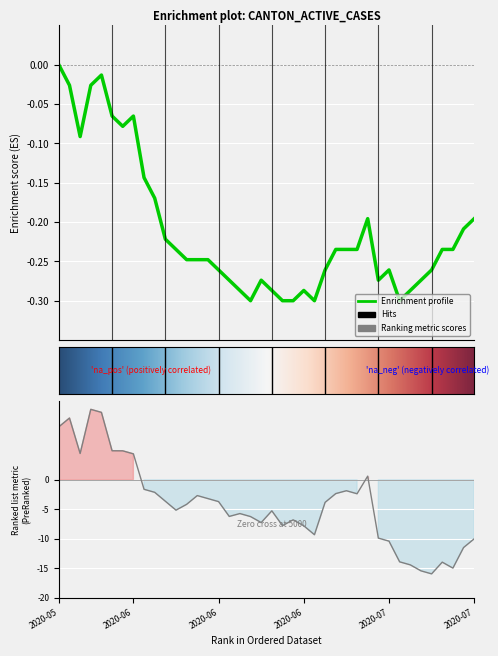

Which has a higher value, 2020-06-23 or 2020-06-19?

2020-06-19